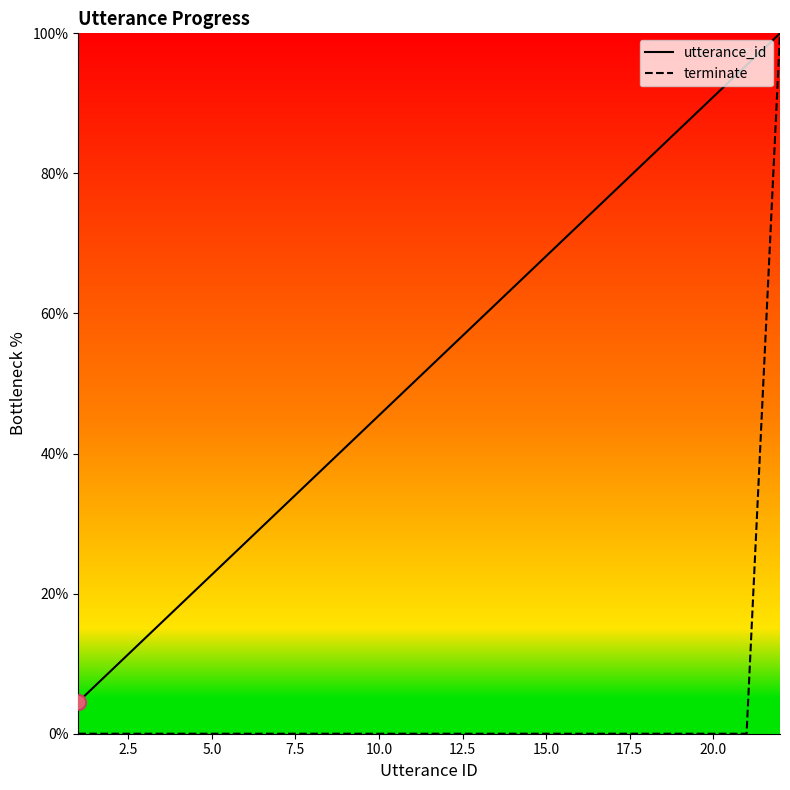

What is the maximum value for utterance_id?

100.0